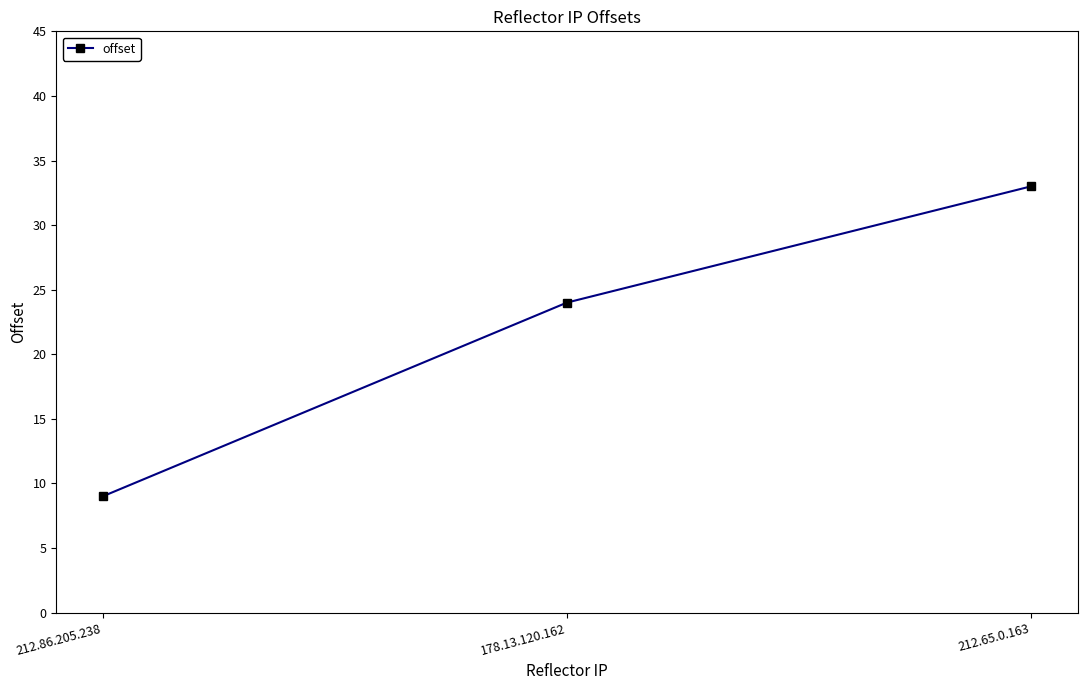

Reading right to left, list all the values displayed in this chart.

33	24	9